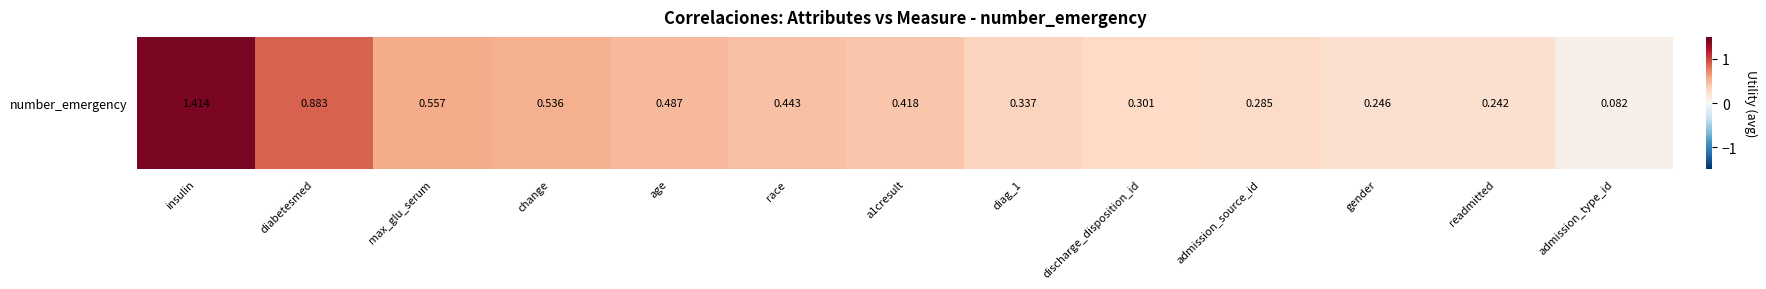

What is the minimum value shown in the chart?

0.1